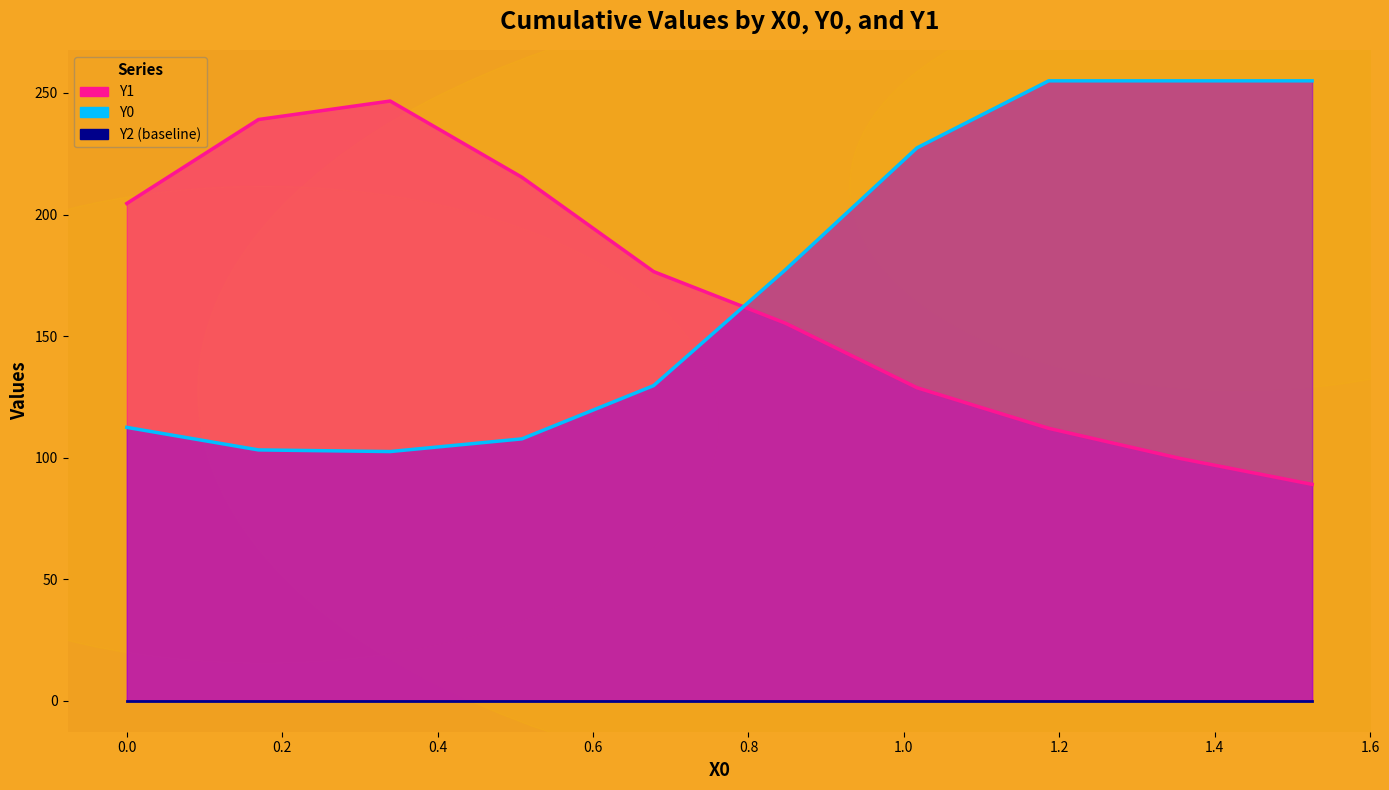

What is the sum of the Y1 values at 0.0 and 1.52542?

293.6